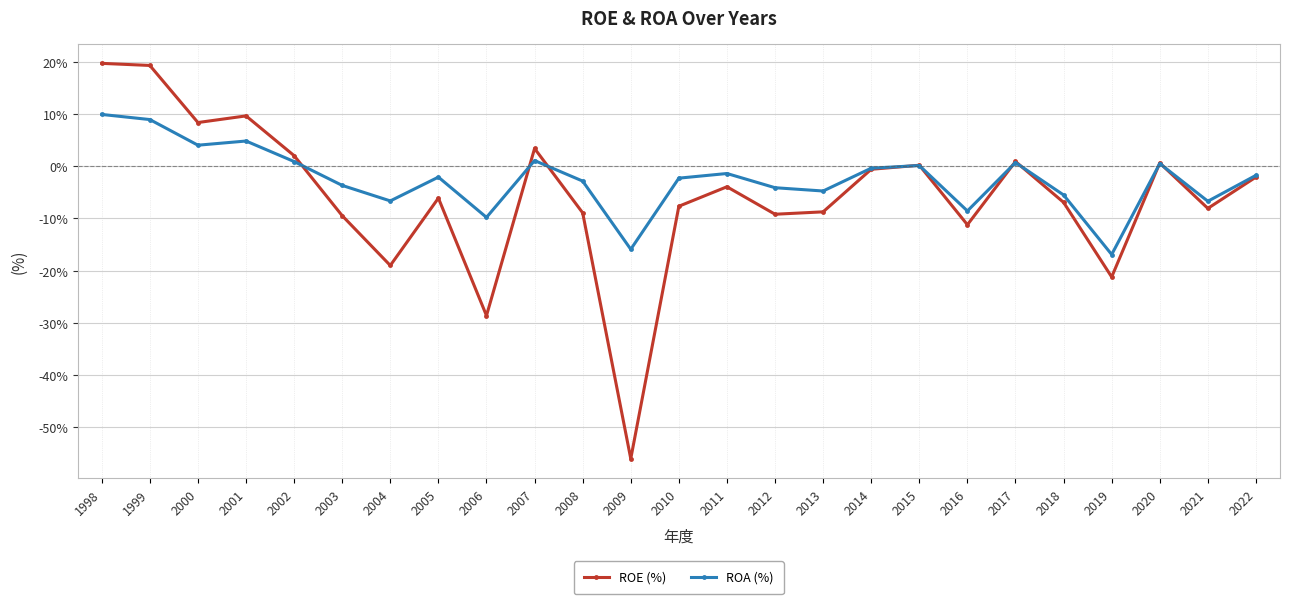

What is the spread (max minus min) of values at 2022?

0.3